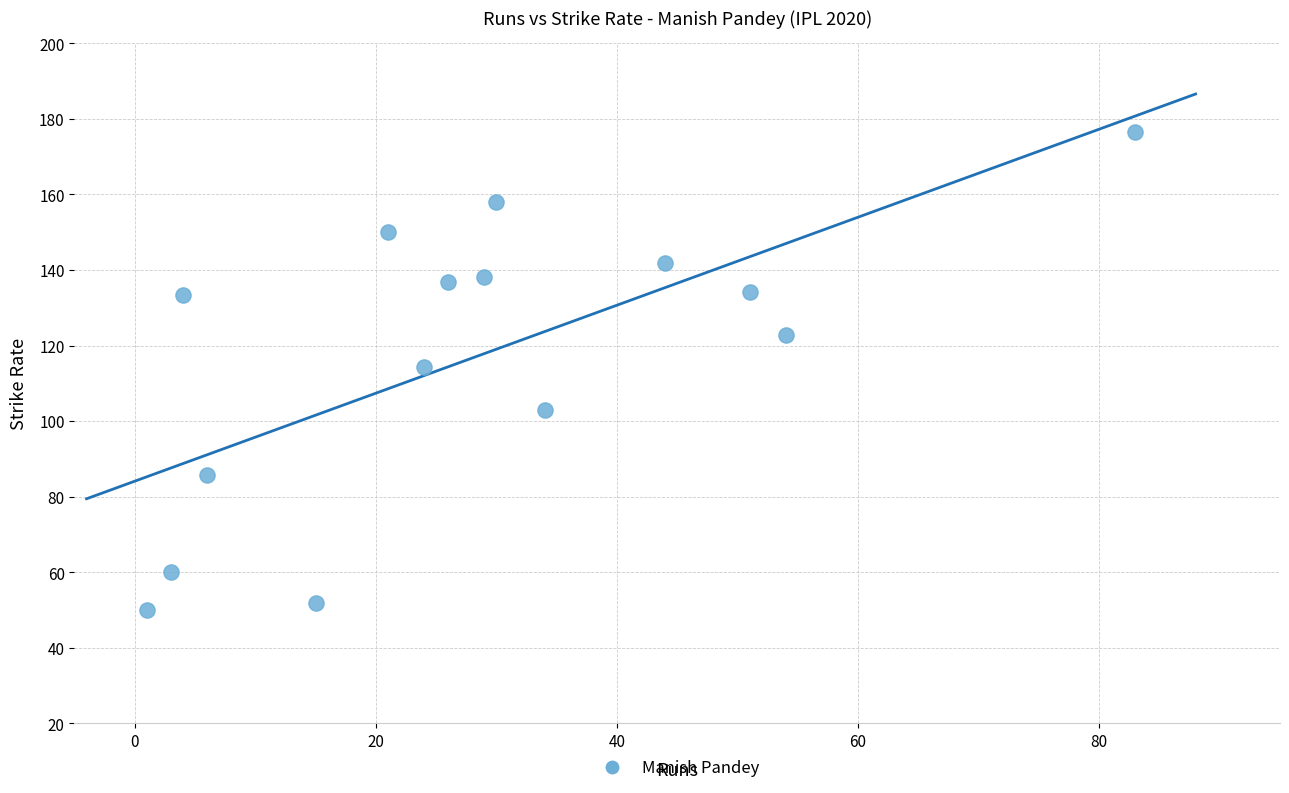

What is the range of Y values (max minus min)?

126.6